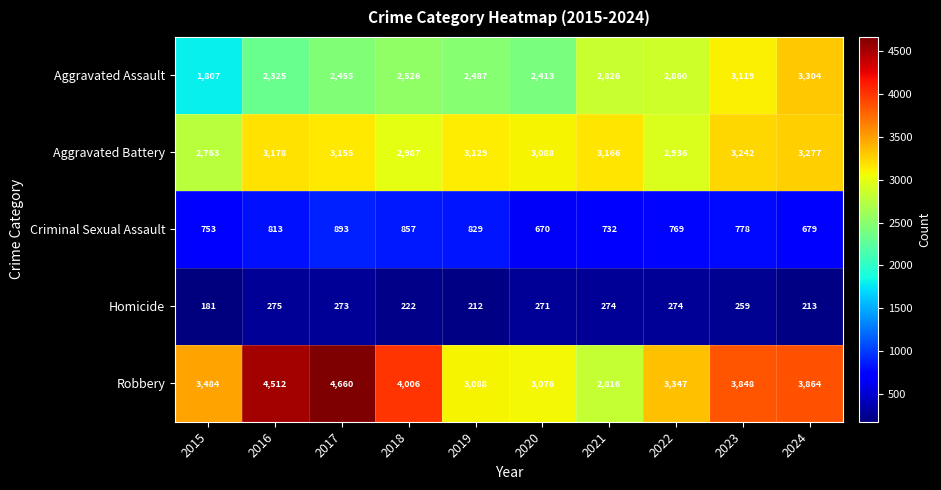

What is the lowest value of the Criminal Sexual Assault series?

670